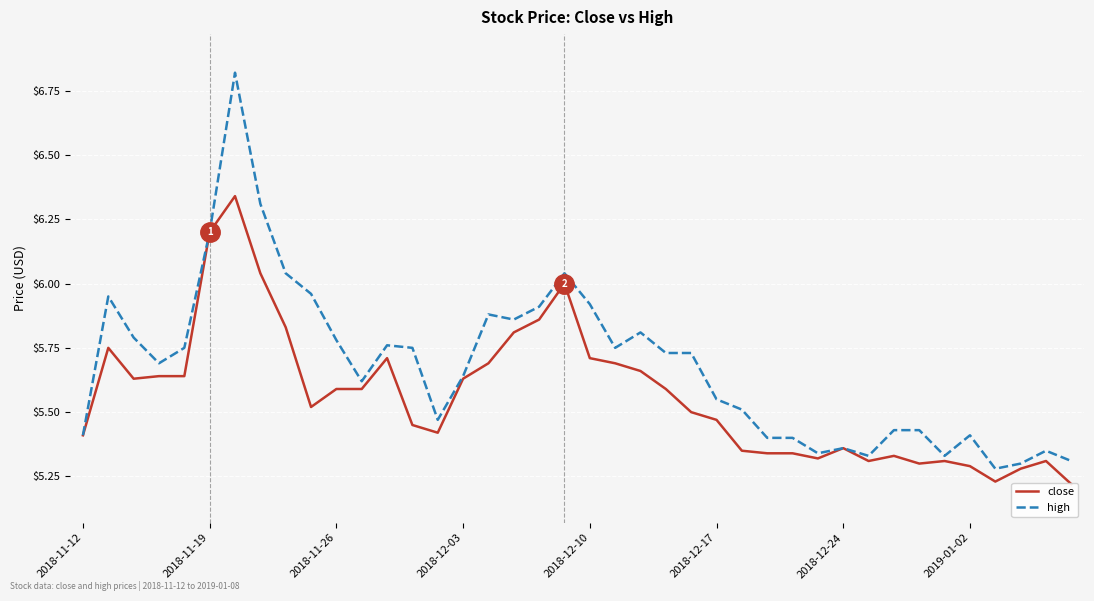

What position from the left is 2019-01-02?

36